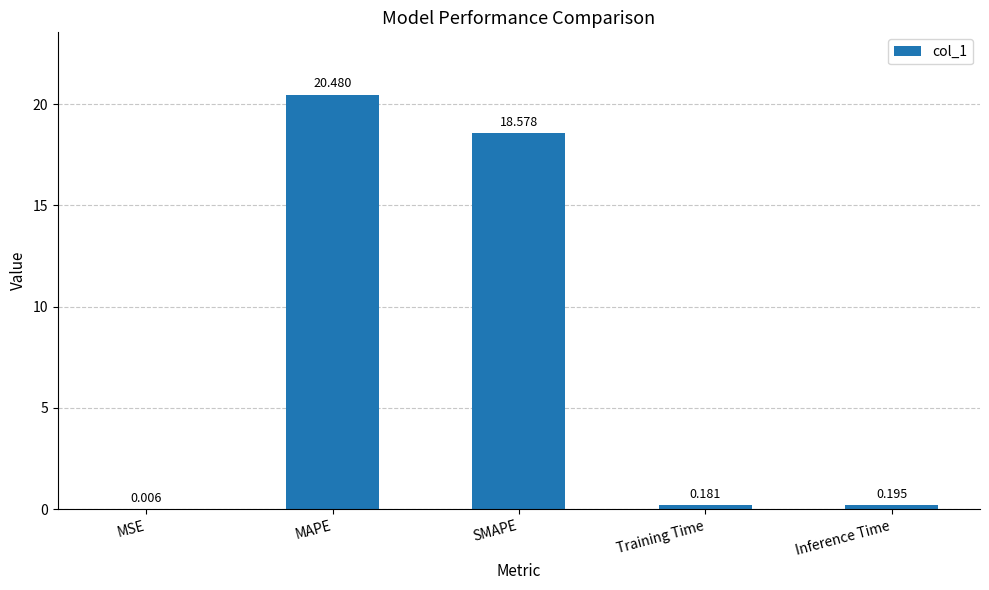

Where is the data nearest to the value 10?

SMAPE